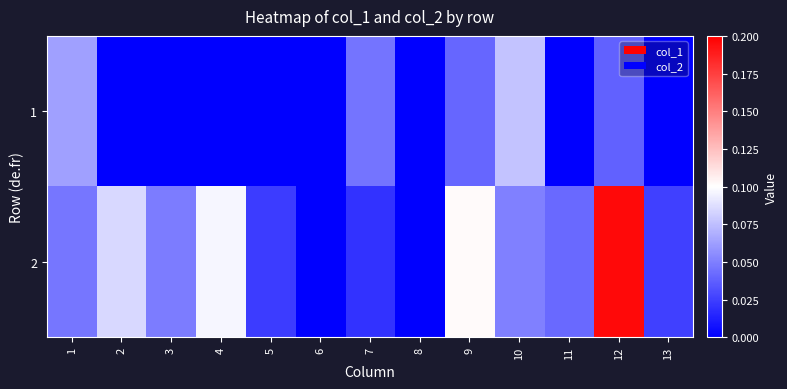

Which has a higher value, 7 or 1?

1